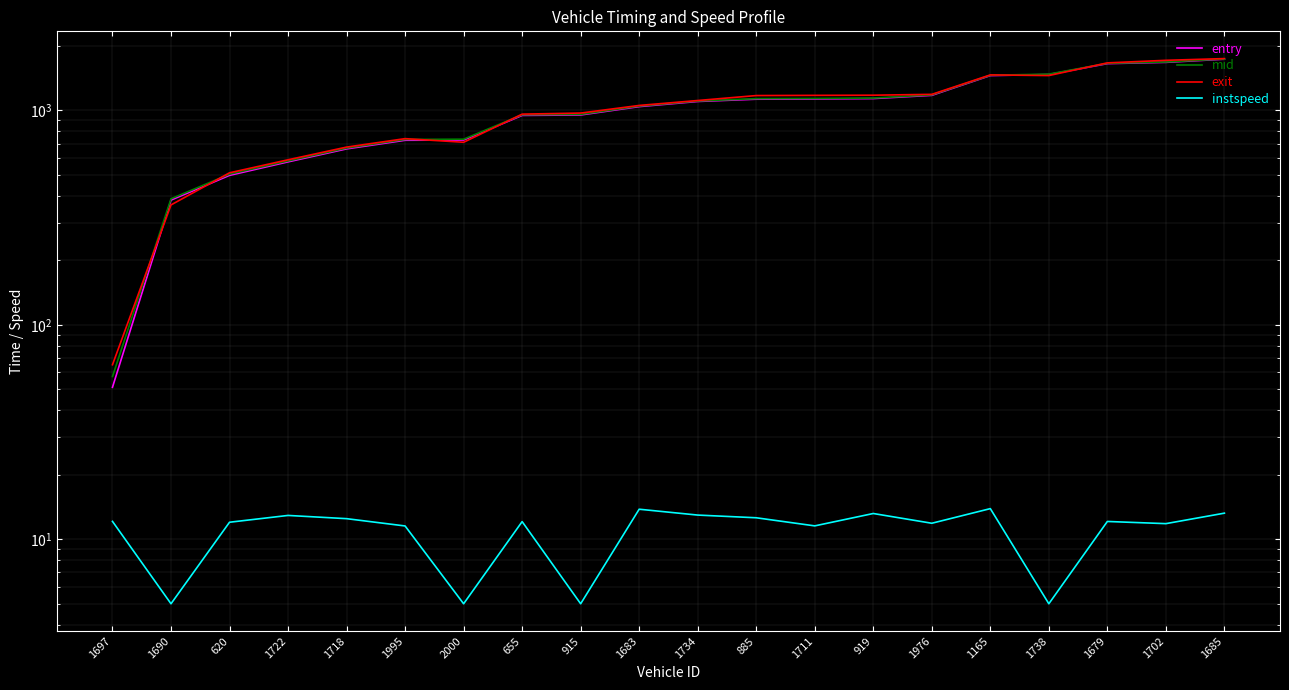

How many series are shown in this chart?

4